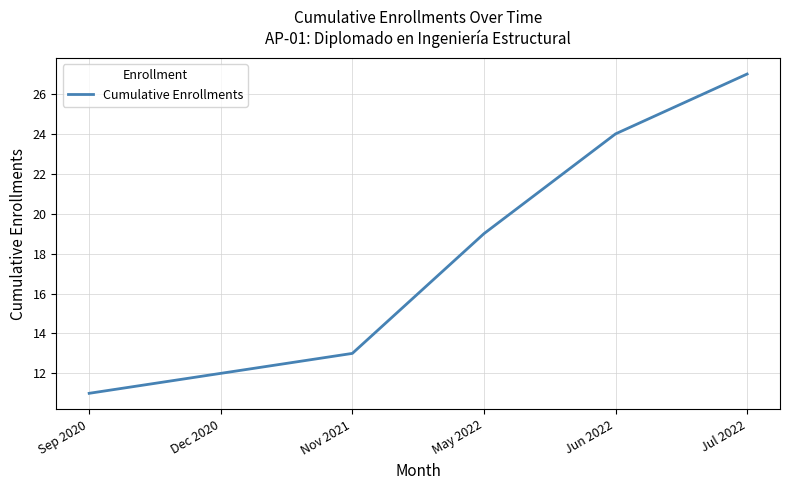

What is the change in value from Sep 2020 to Jun 2022?

+13